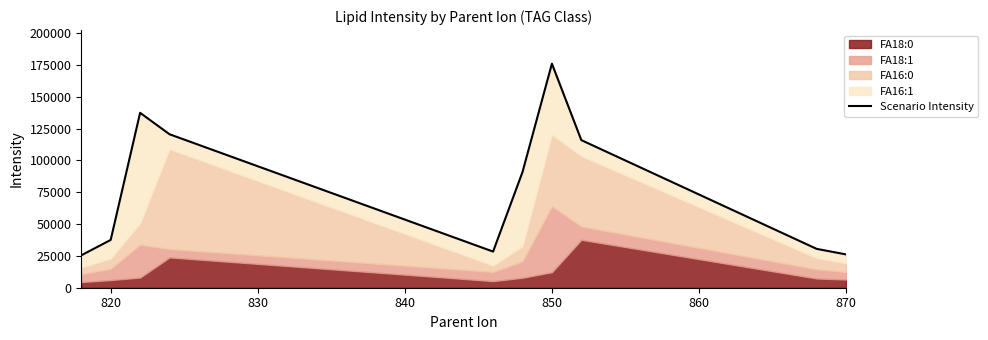

Does the chart have visible grid lines?

No